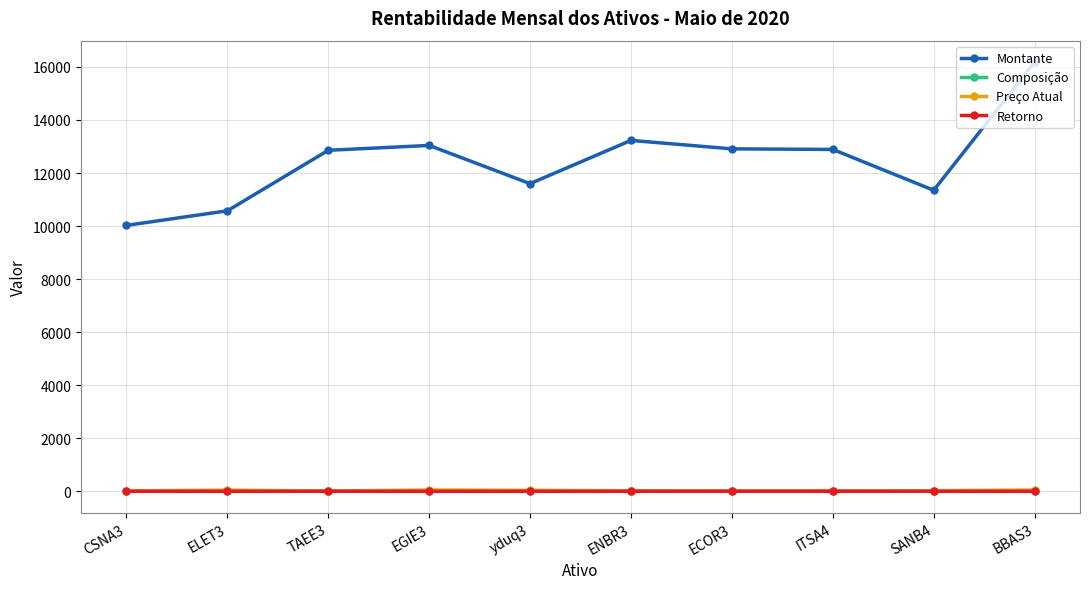

What is the value of the Preço Atual point at the 1st from the left?

15.9